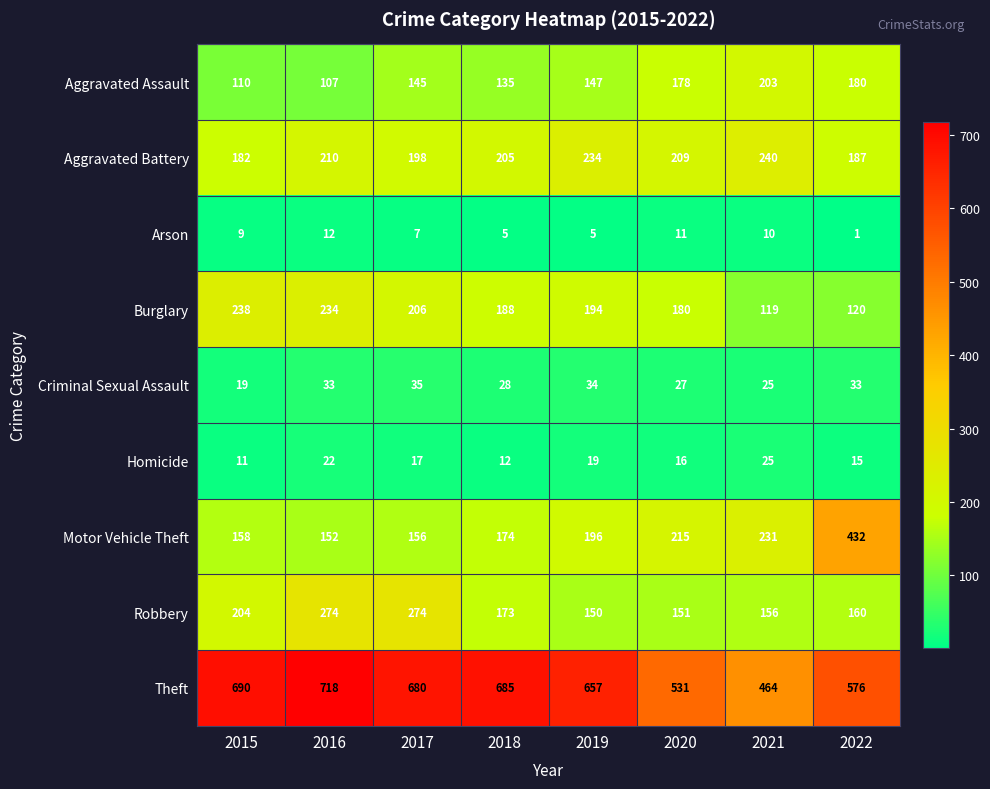

Count the number of data series in this chart.

9